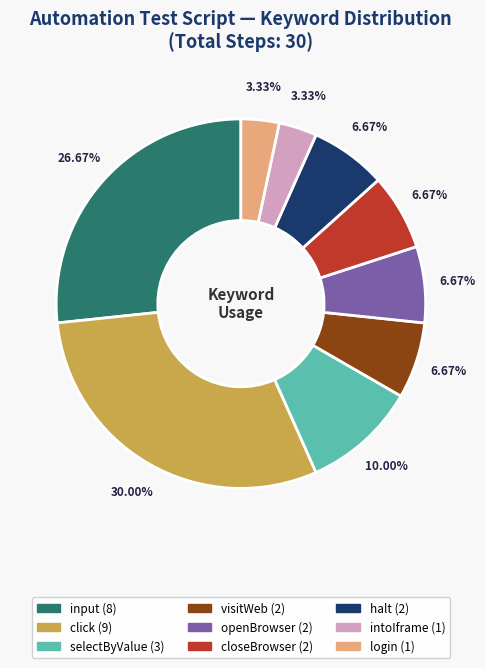

Does any single category account for the majority?

No